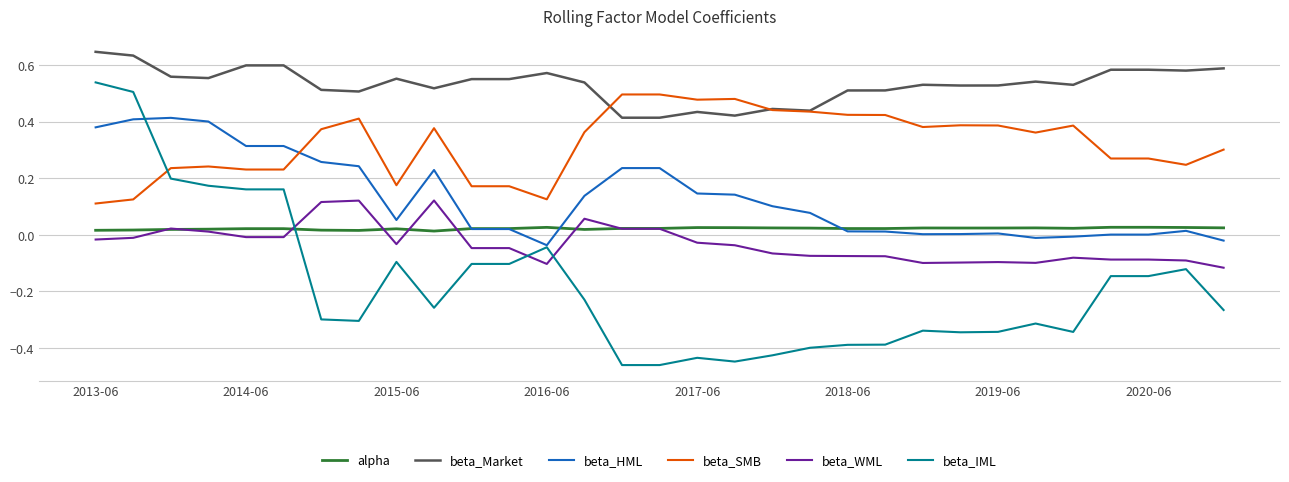

True or false: beta_Market and beta_HML intersect in this chart.

False